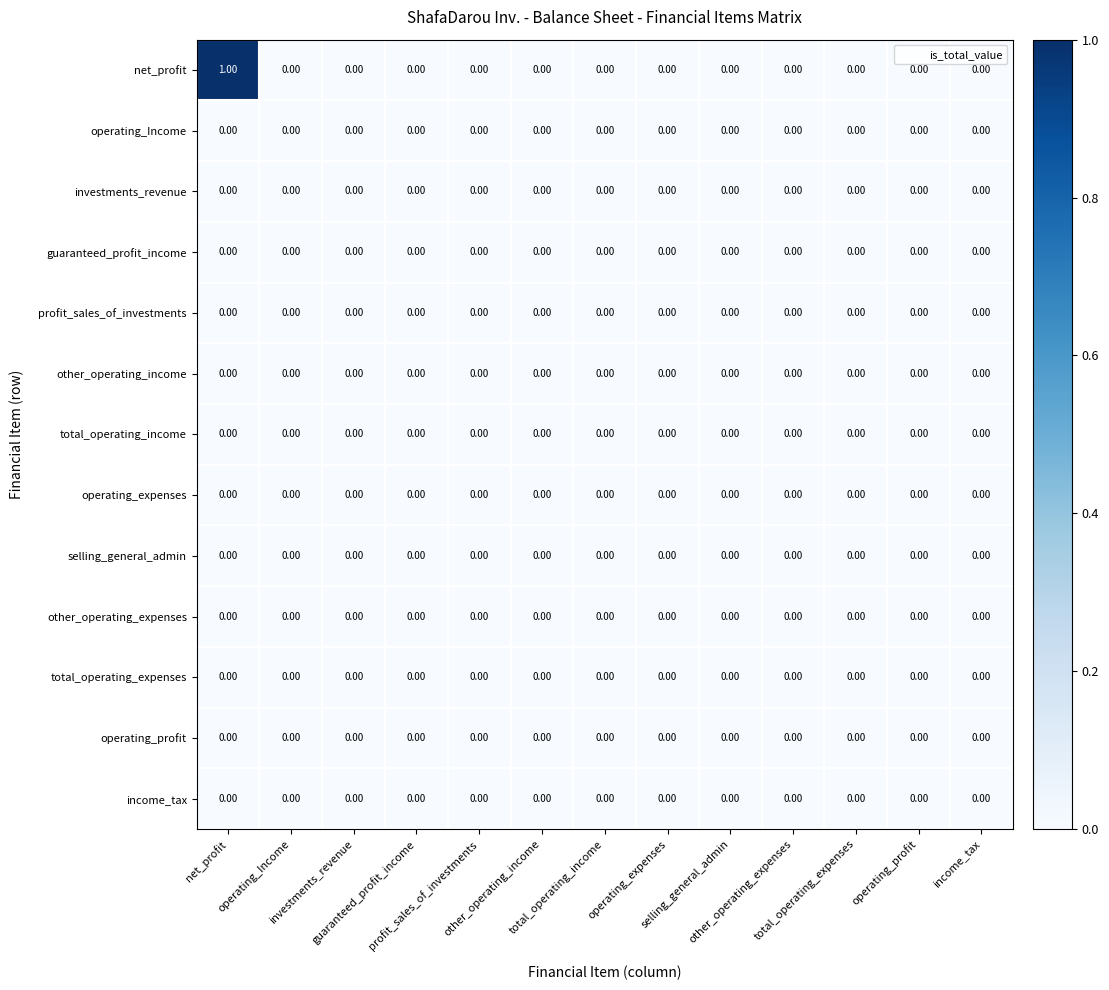

How many distinct data groups are displayed?

13